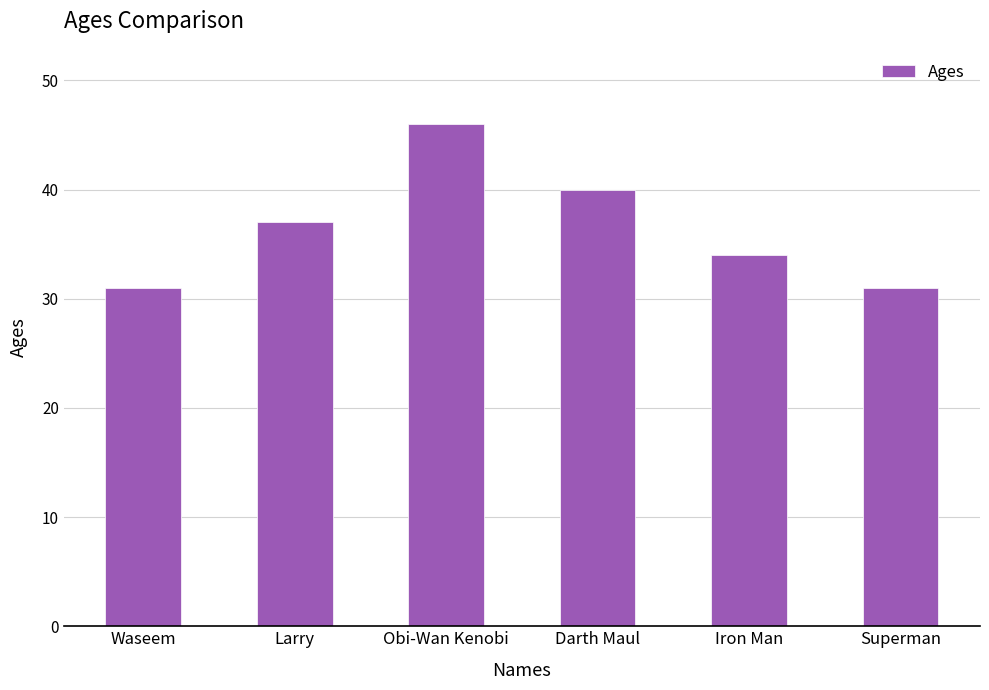

How many distinct data groups are displayed?

1